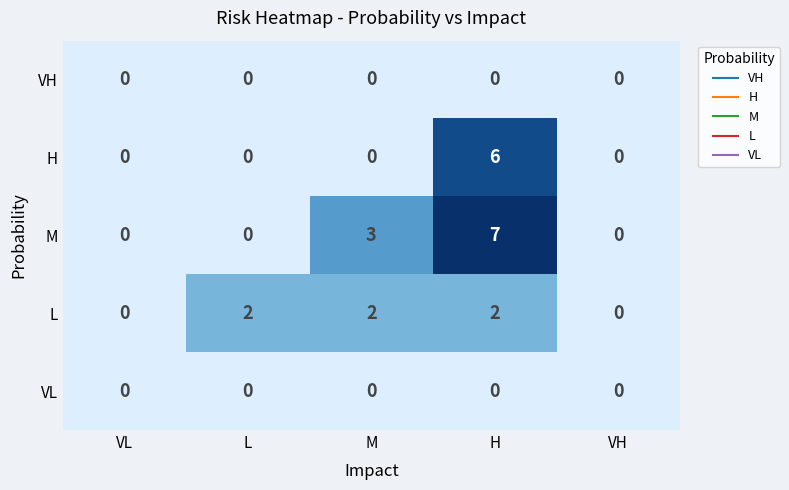

Is it true that L equals 3 at L?

False